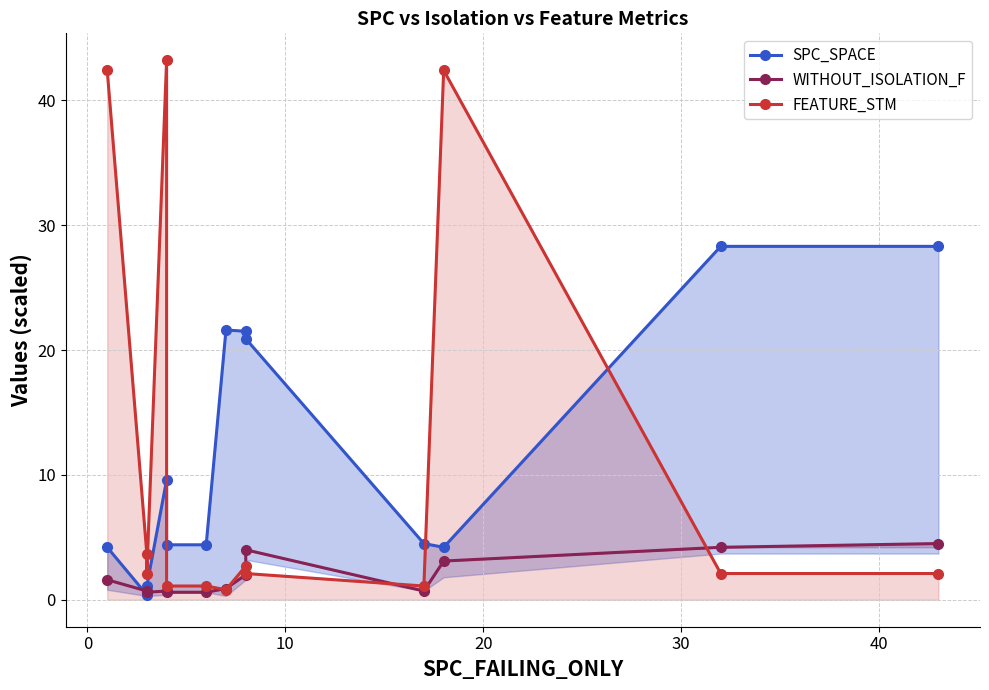

What is the minimum value for SPC_SPACE?

0.4